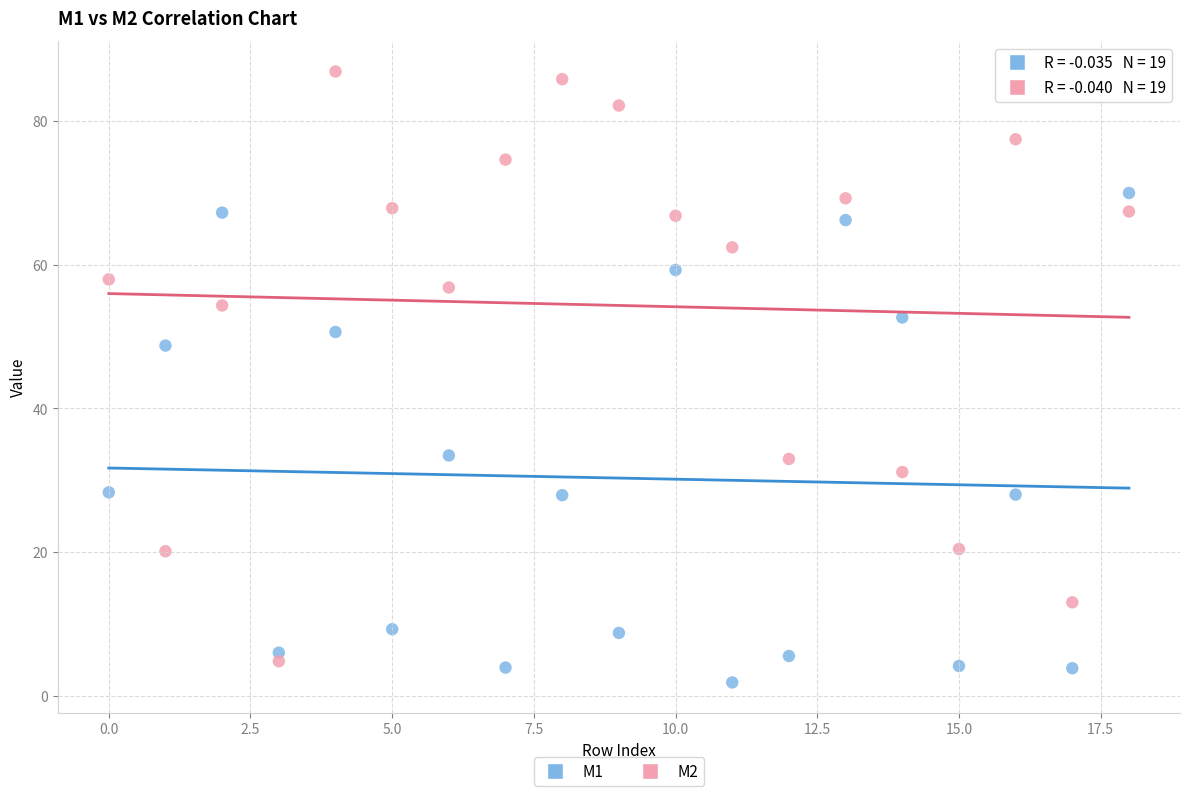

What are all the series names shown in the legend?

M1, M2